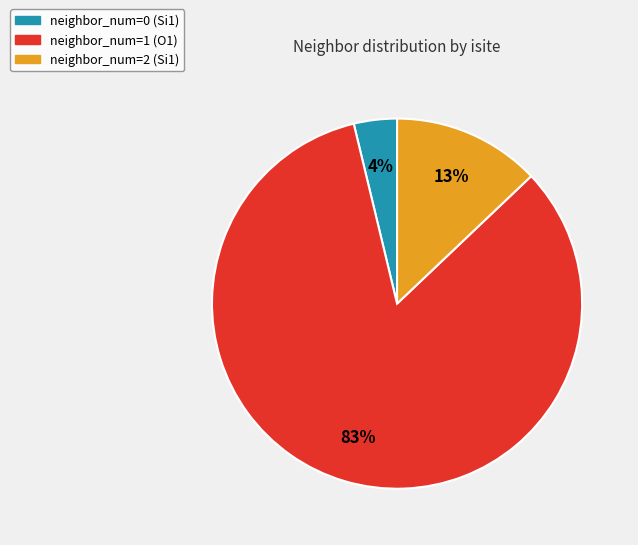

Which category accounts for the majority?

neighbor_num=1 (O1)